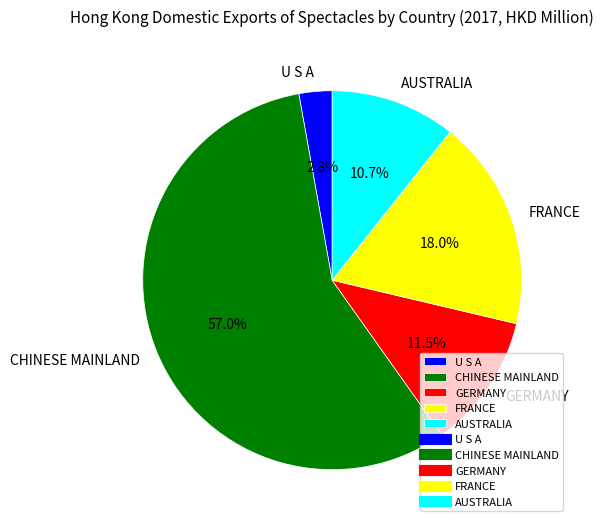

How many segments does this pie chart have?

5